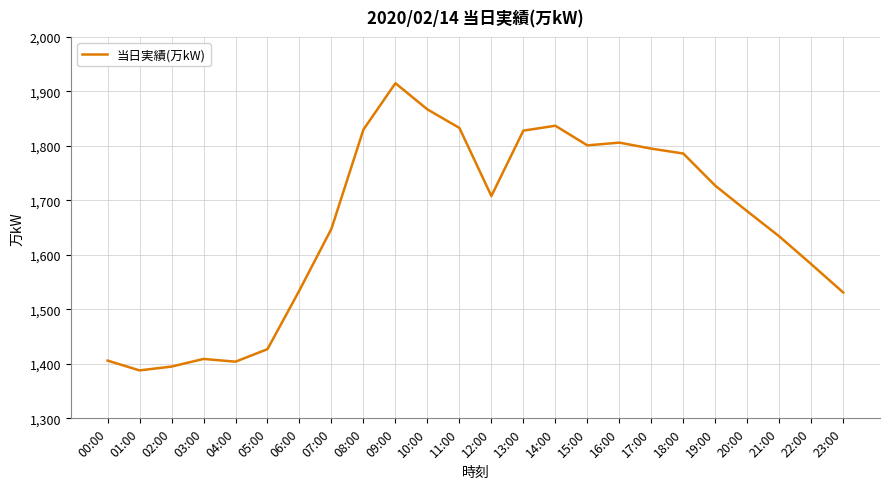

Between 21:00 and 23:00, which is larger?

21:00